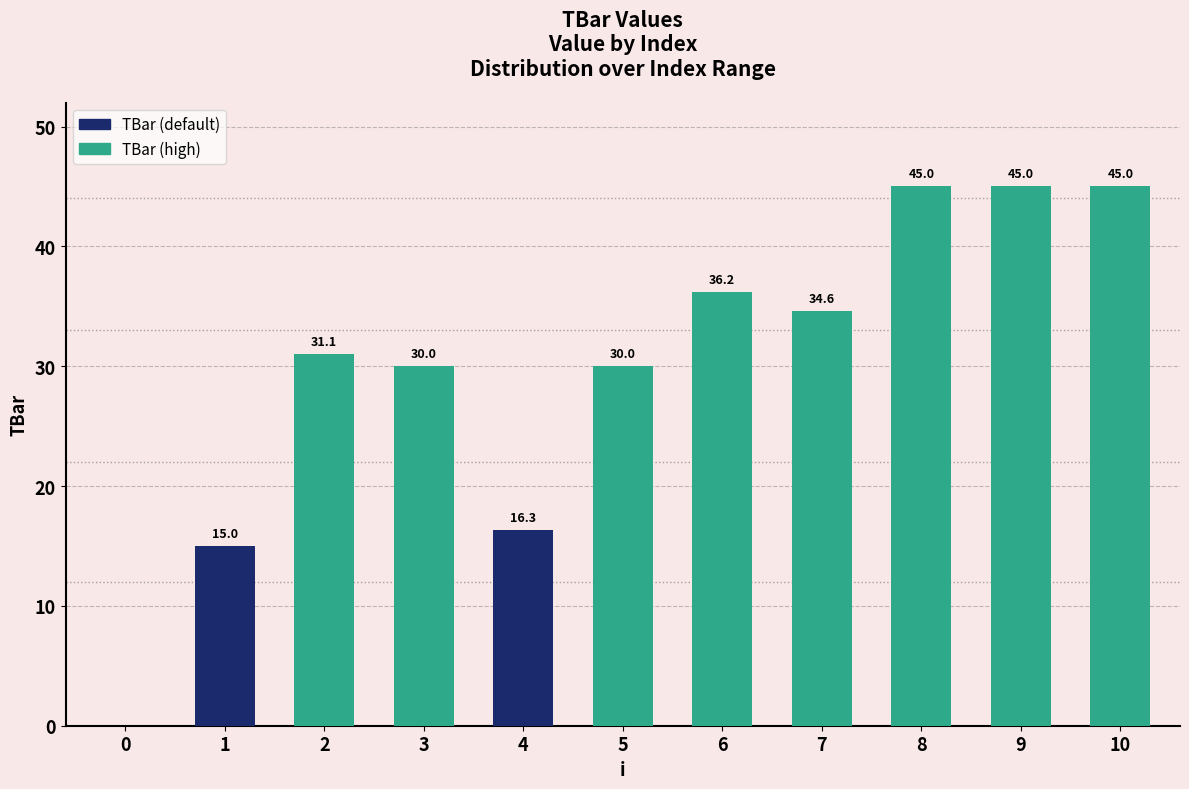

Reading left to right, what are all the values shown in this chart?

0=0.0	1=15.0	2=31.1	3=30.0	4=16.3	5=30.0	6=36.2	7=34.6	8=45.0	9=45.0	10=45.0